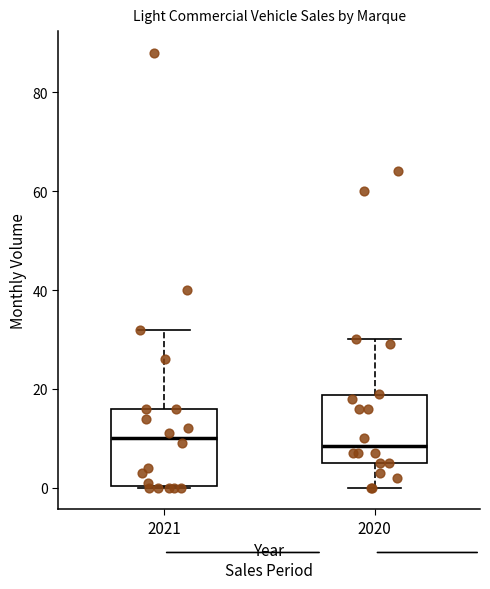

Reading left to right, transcribe this box plot: for each box, give where its median line is, the range the box spans, and where its two whiskers end, as read against the y-axis. The values are not printed on the chart, so give them approximately, as read against the axis.

2021: median 10, box 0 to 16, whiskers 0 to 32
2020: median 8, box 6 to 18, whiskers 0 to 30